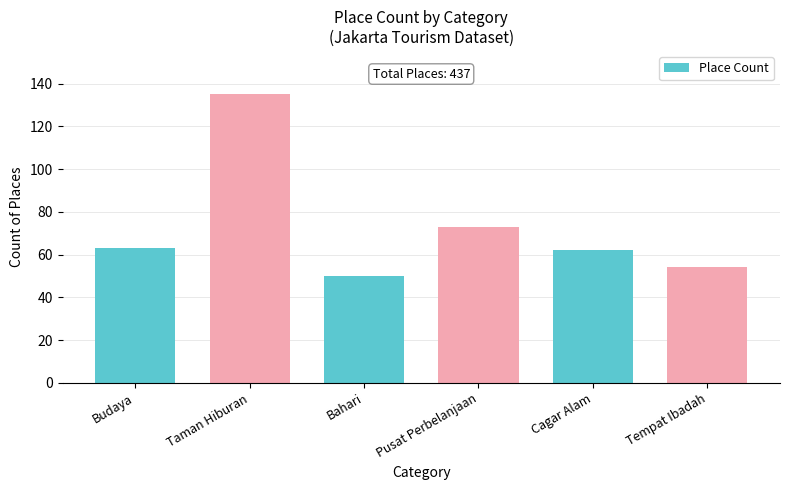

Reading left to right, transcribe all the data shown in this chart.

Budaya=63	Taman Hiburan=135	Bahari=50	Pusat Perbelanjaan=73	Cagar Alam=62	Tempat Ibadah=54